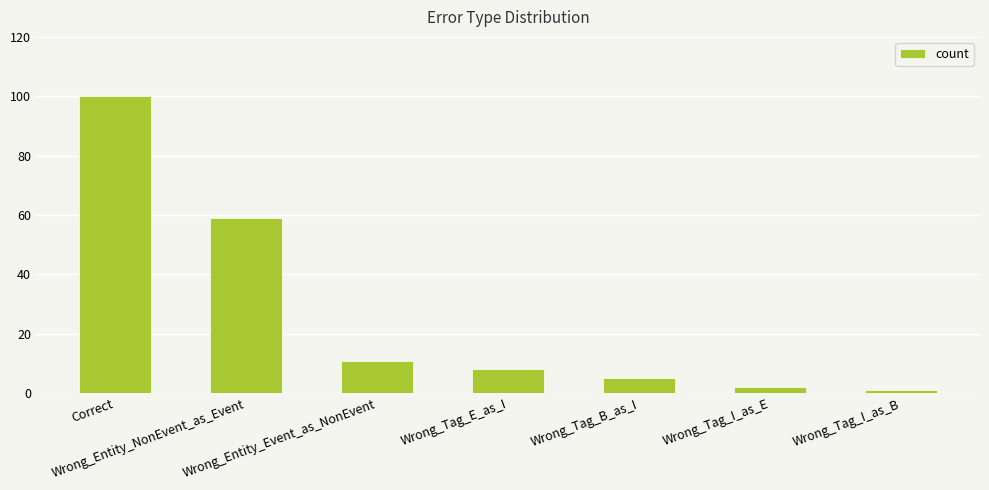

The value at Wrong_Tag_E_as_I is 8. True or false?

True